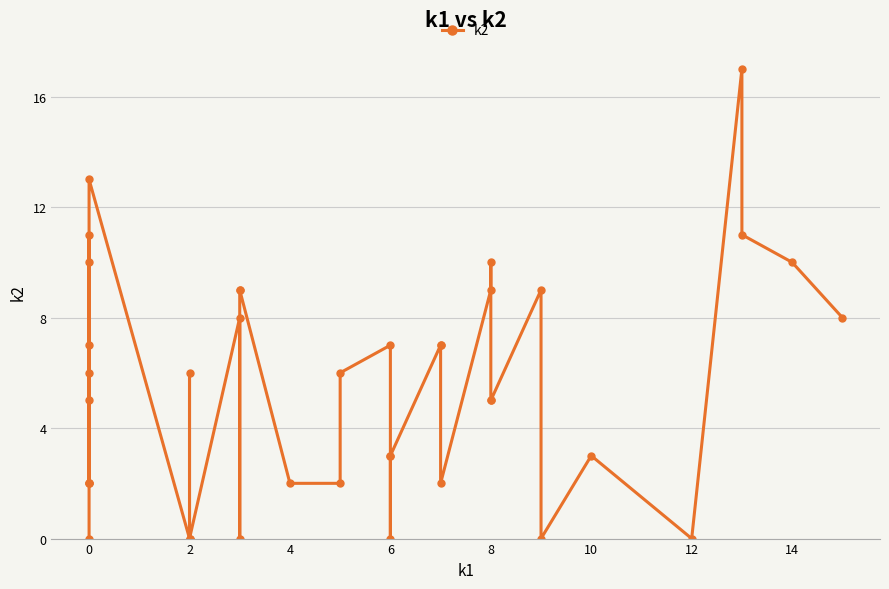

How many lines are shown in the chart?

1